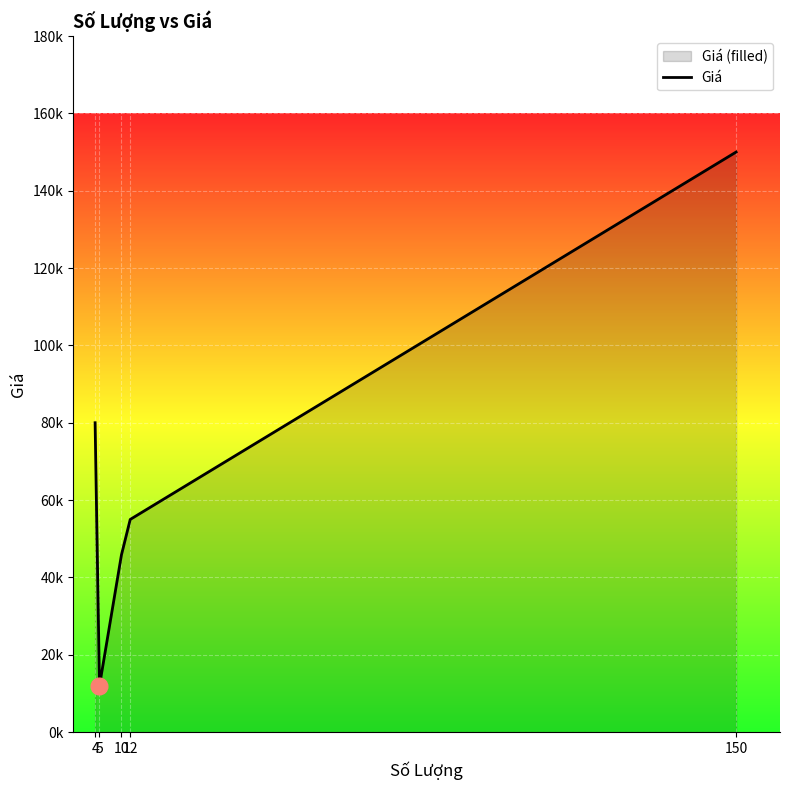

At which category does the data reach its first local valley?

5